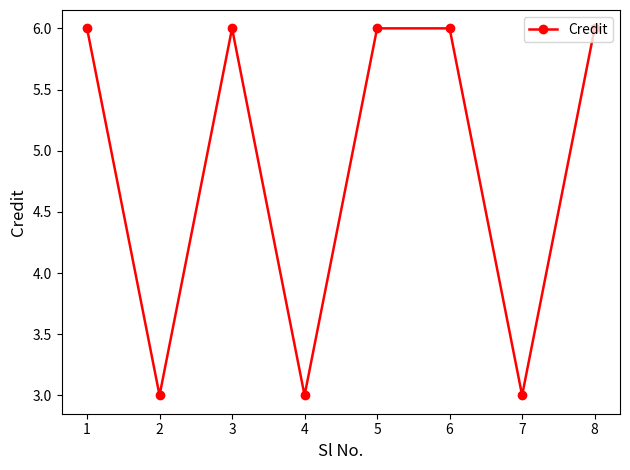

The value at 8 is 3. True or false?

False